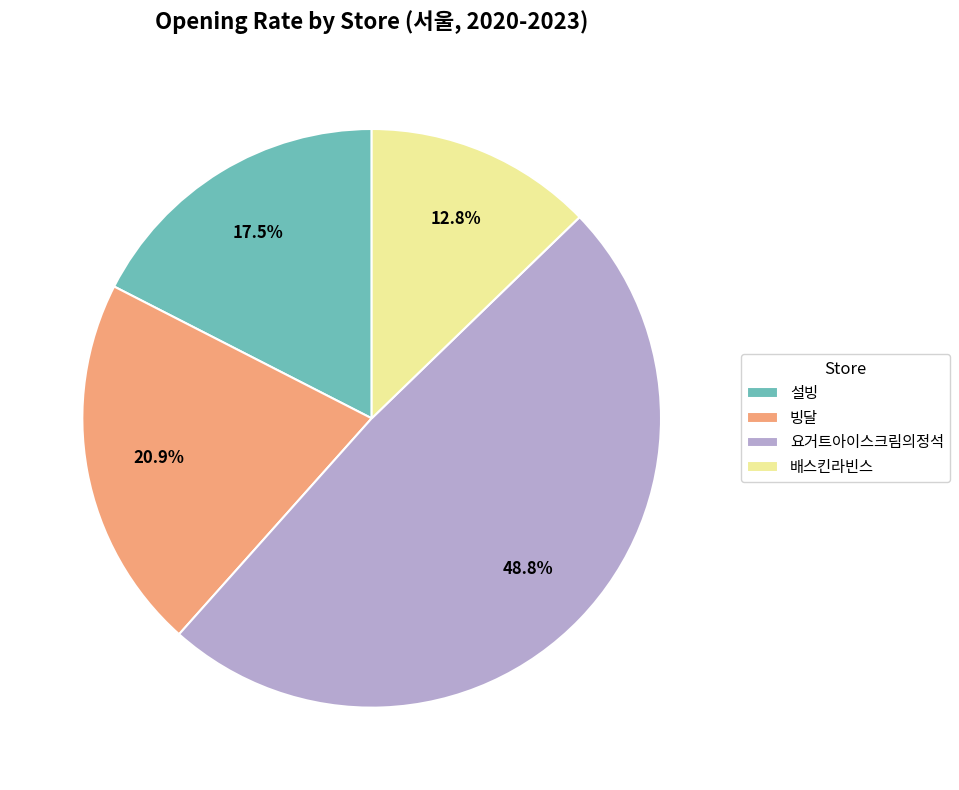

What is the smallest slice in the pie chart?

배스킨라빈스